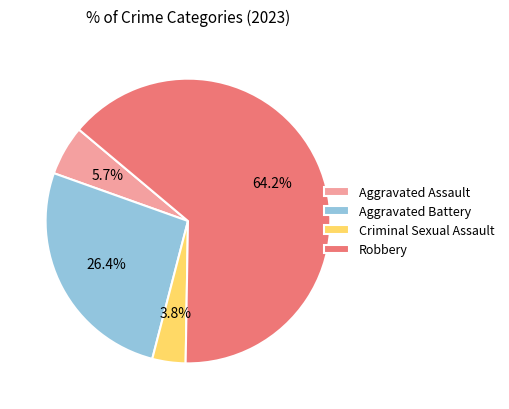

Is Robbery the majority of the pie?

Yes